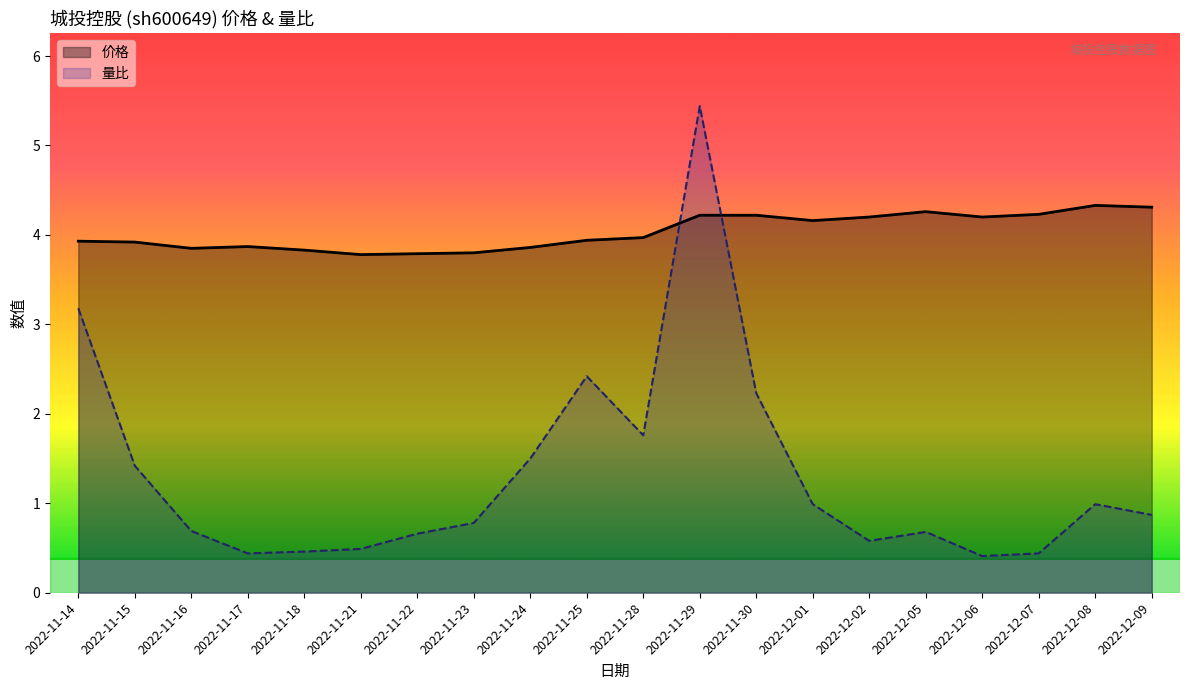

Rank the categories by 价格 value from highest to lowest.

2022-12-08, 2022-12-09, 2022-12-05, 2022-12-07, 2022-11-29, 2022-11-30, 2022-12-02, 2022-12-06, 2022-12-01, 2022-11-28, 2022-11-25, 2022-11-14, 2022-11-15, 2022-11-17, 2022-11-24, 2022-11-16, 2022-11-18, 2022-11-23, 2022-11-22, 2022-11-21